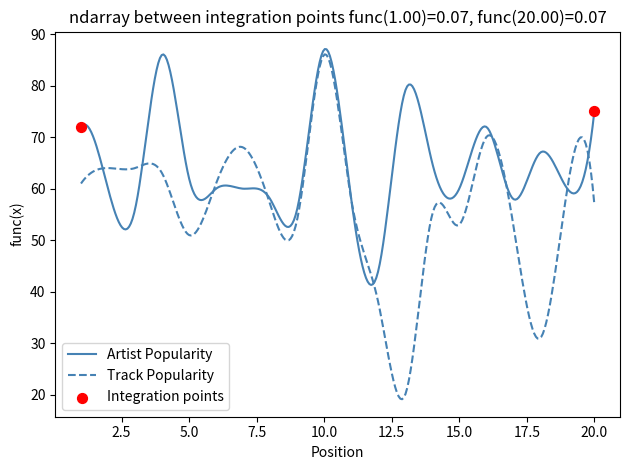

Which series has the largest range (max minus min)?

Track Popularity